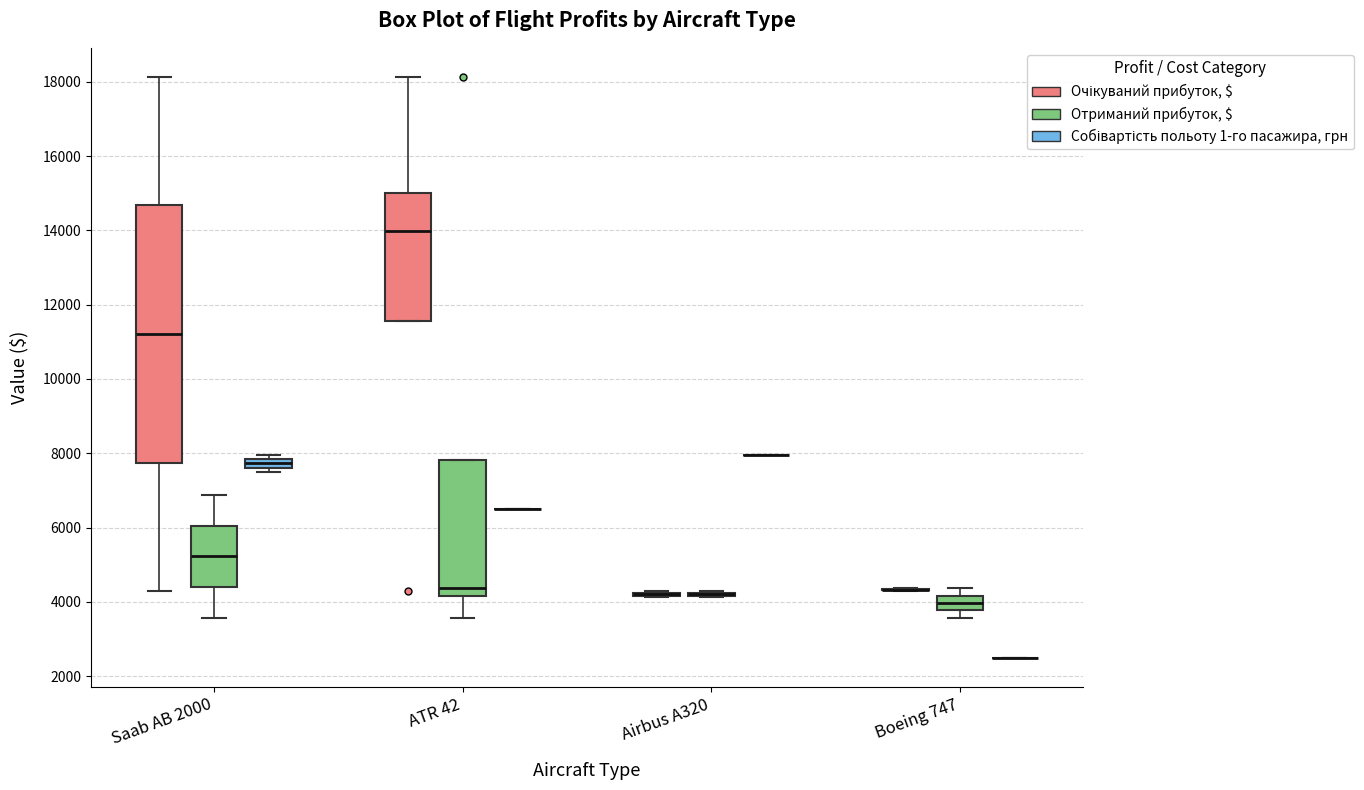

Which box is the tallest, from its lower edge to its upper edge?

Saab AB 2000 (Очікуваний прибуток, $)